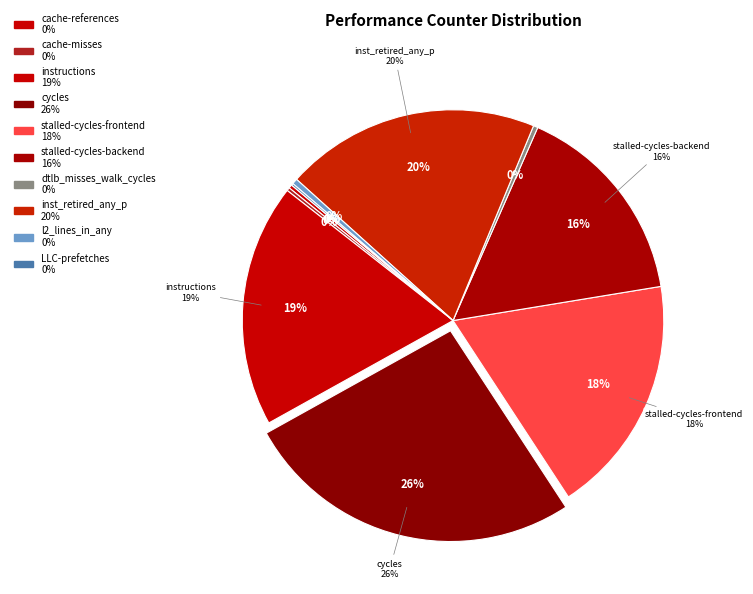

Is dtlb_misses_walk_cycles the majority of the pie?

No